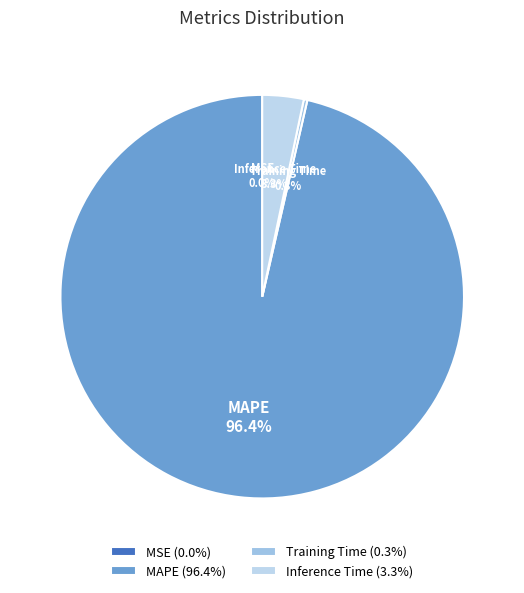

Which category has the biggest portion of the pie?

MAPE